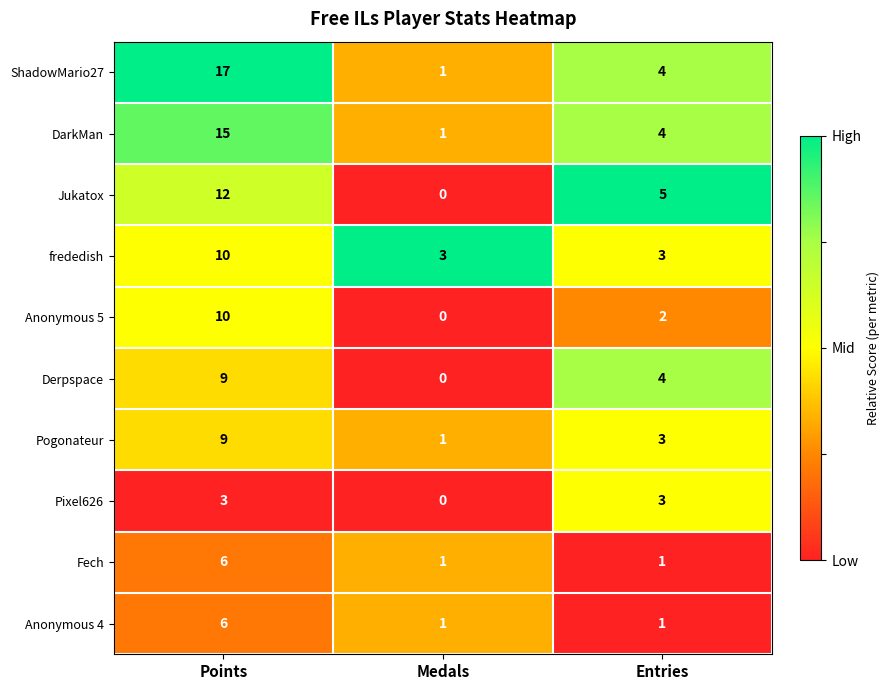

What is the difference between the highest and lowest values at Entries?

4